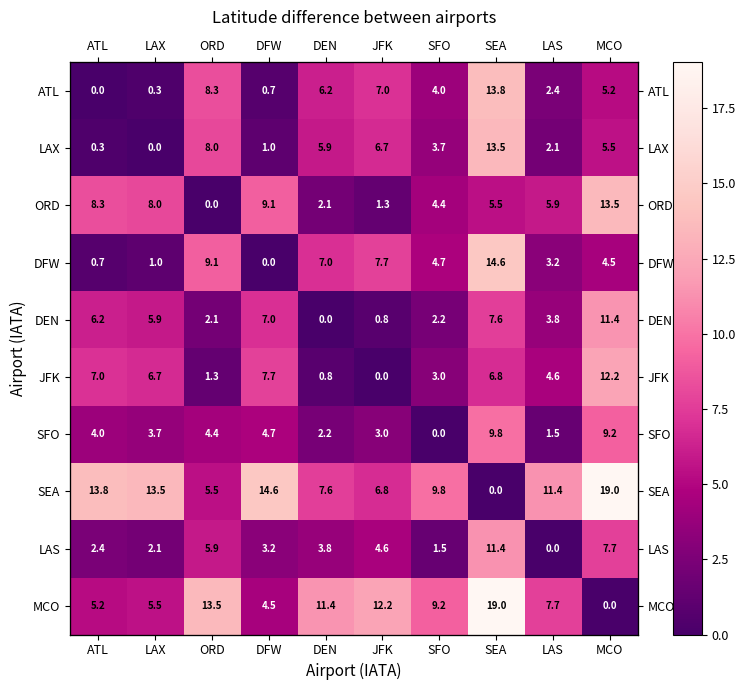

Read the SFO value at SEA.

9.8